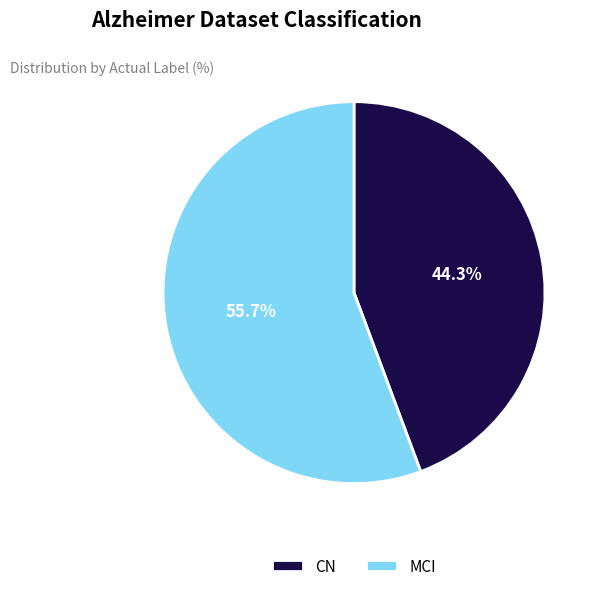

How many slices are in this pie chart?

2